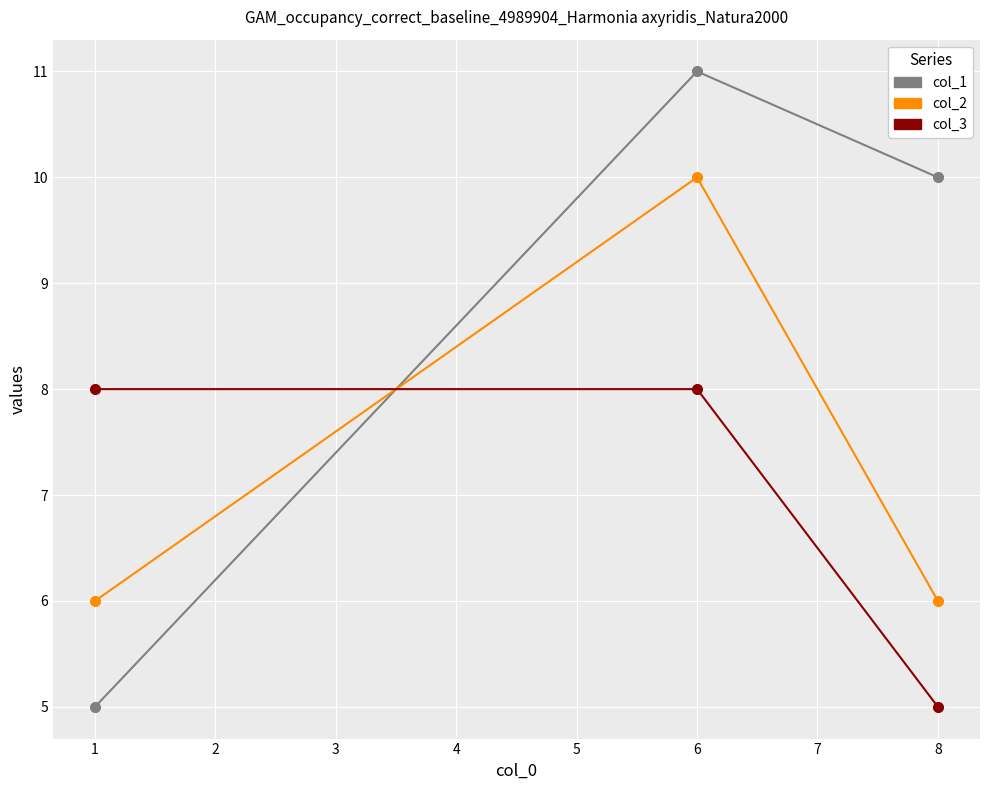

How many lines are shown in the chart?

3